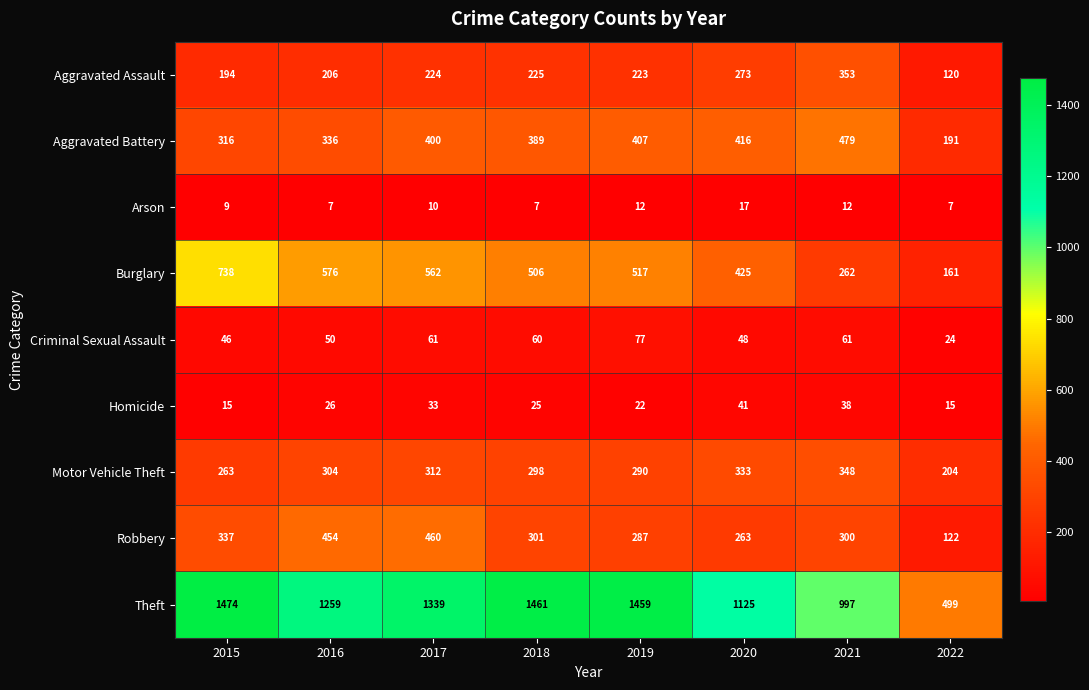

Rank the series by their maximum value, from highest to lowest.

Theft, Burglary, Aggravated Battery, Robbery, Aggravated Assault, Motor Vehicle Theft, Criminal Sexual Assault, Homicide, Arson